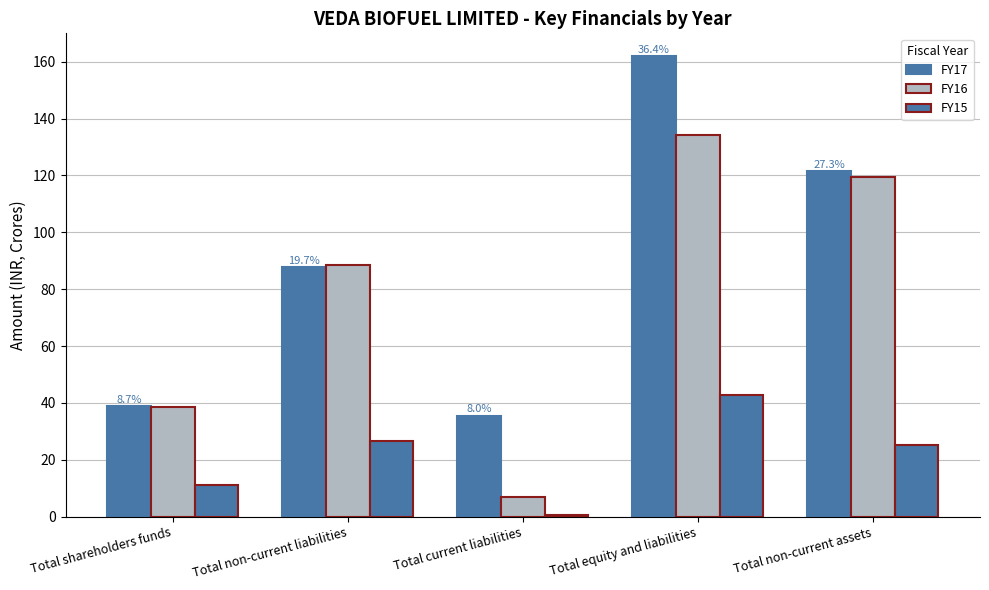

Count the number of categories in the chart.

5